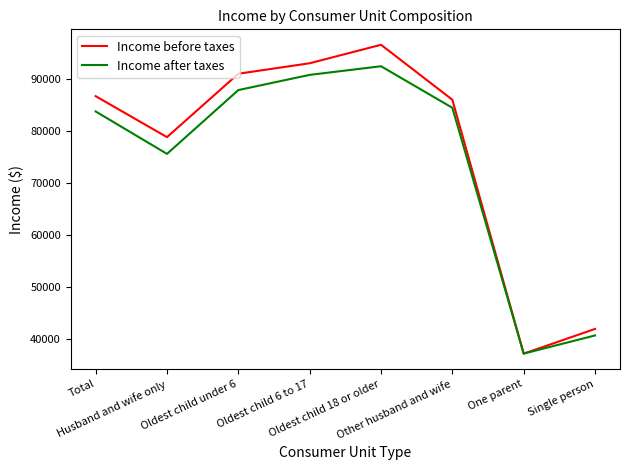

What is the smallest value displayed?

37188